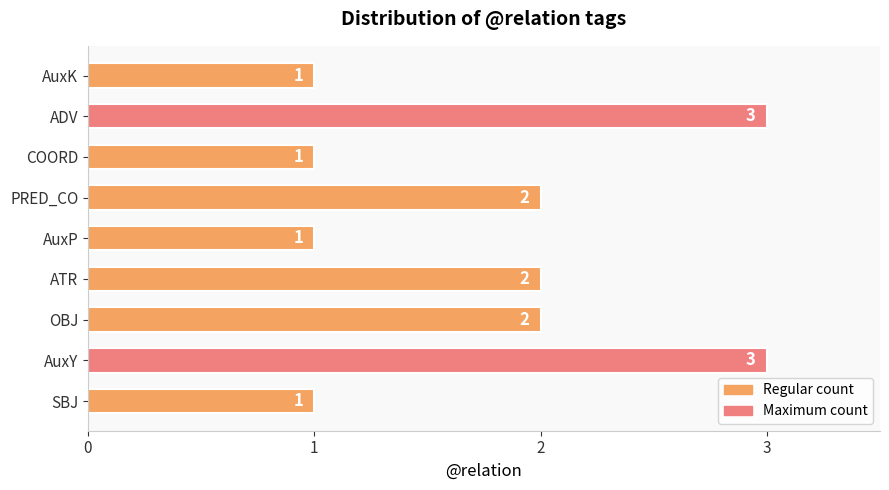

Reading bottom to top, transcribe all the data shown in this chart.

1	3	2	2	1	2	1	3	1